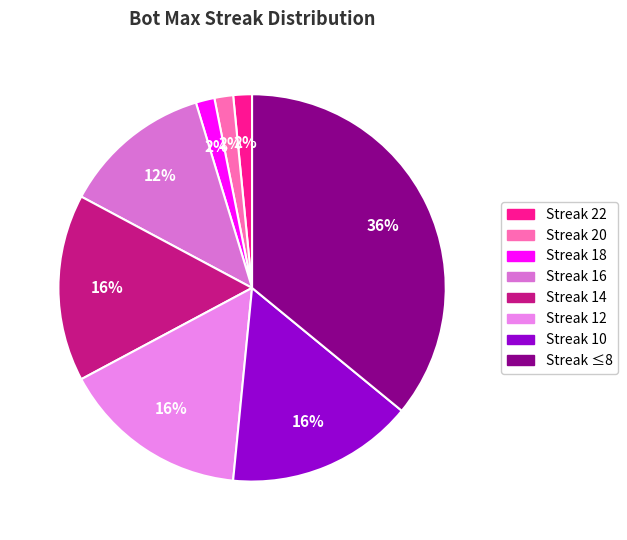

How many segments does this pie chart have?

8